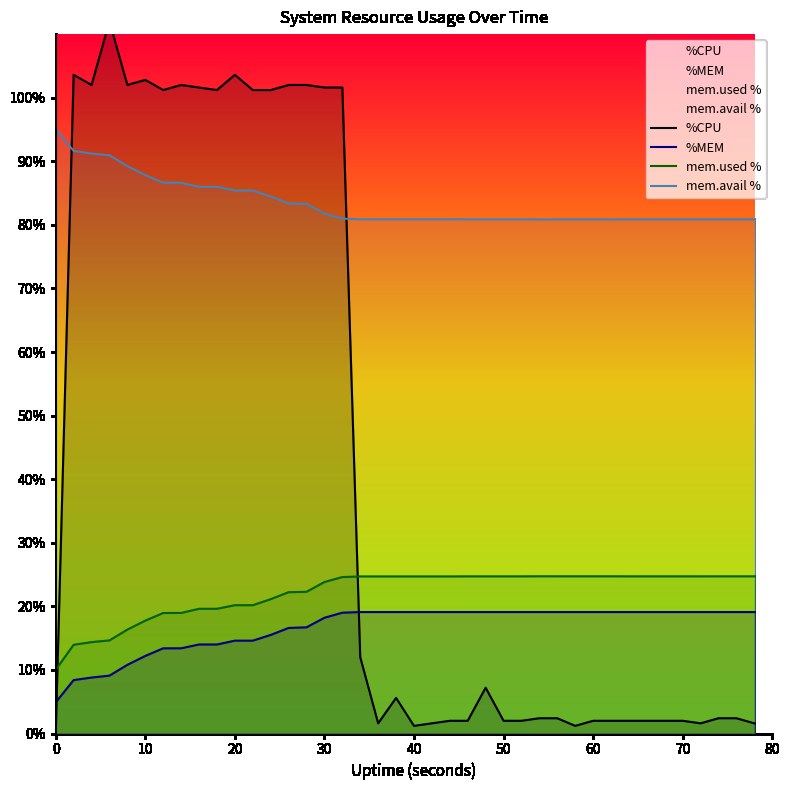

What is the minimum value for mem.avail %?

80.9